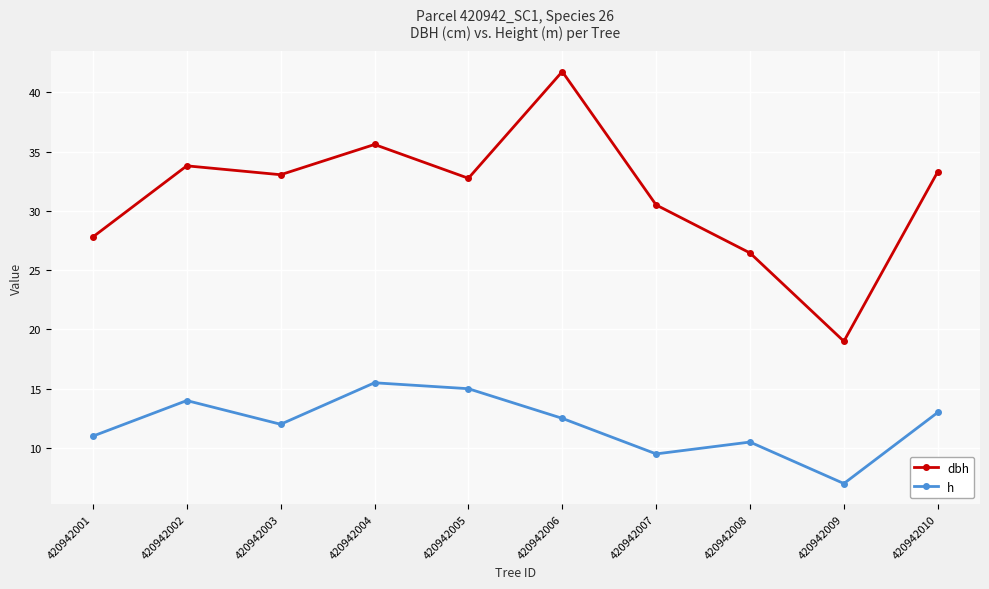

Which category has the lowest value in the dbh series?

420942009